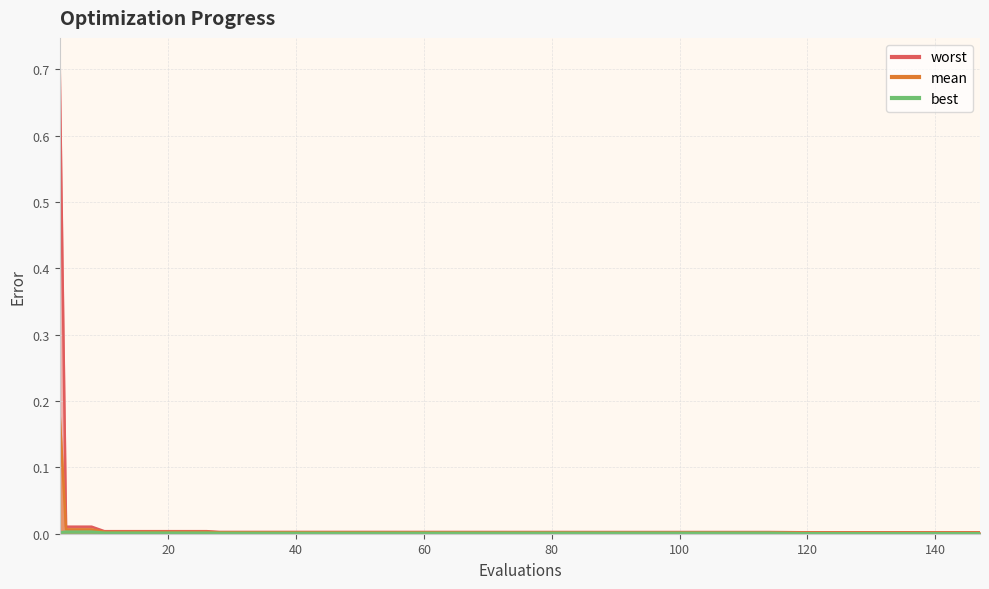

Rank the series by their average value, from lowest to highest.

best, mean, worst